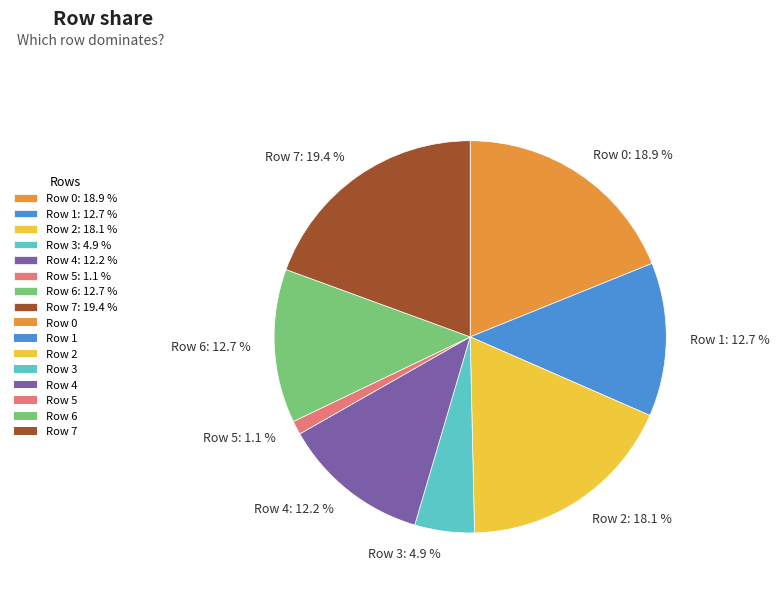

Is there any slice that represents more than half of the pie?

No